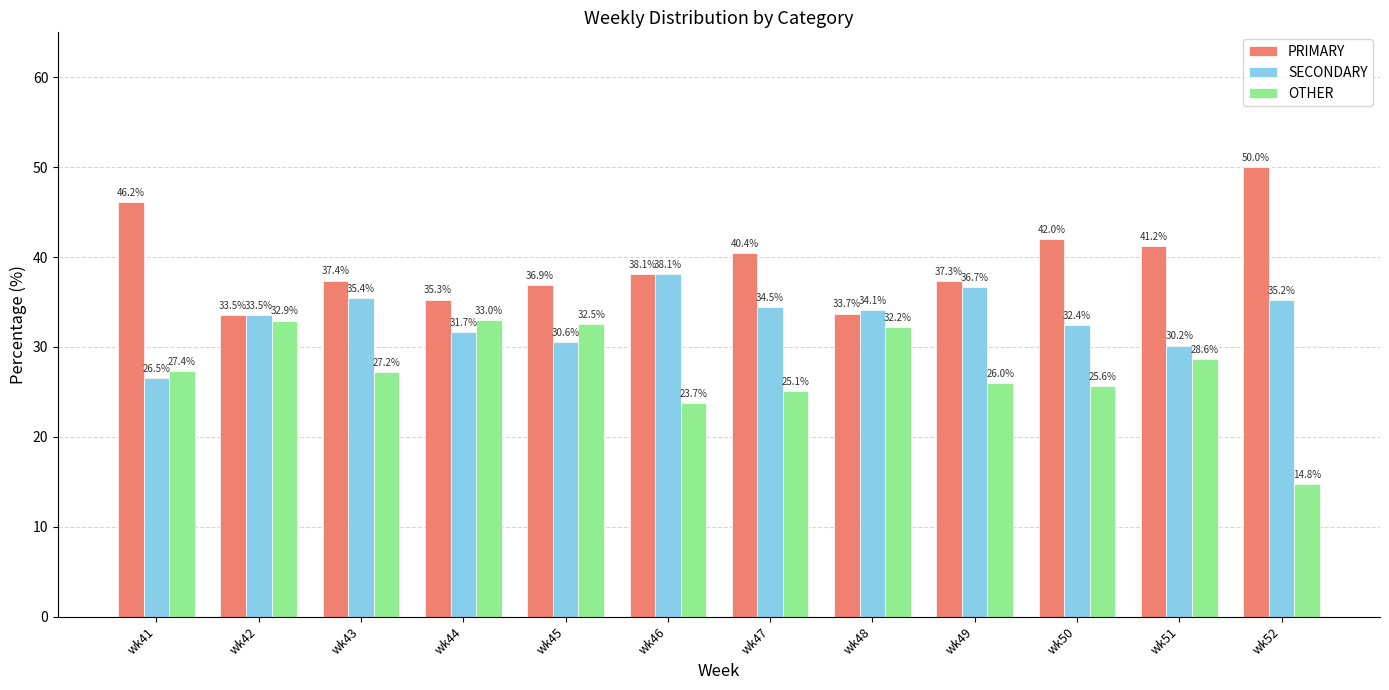

At how many categories does at least one series exceed 15?

12